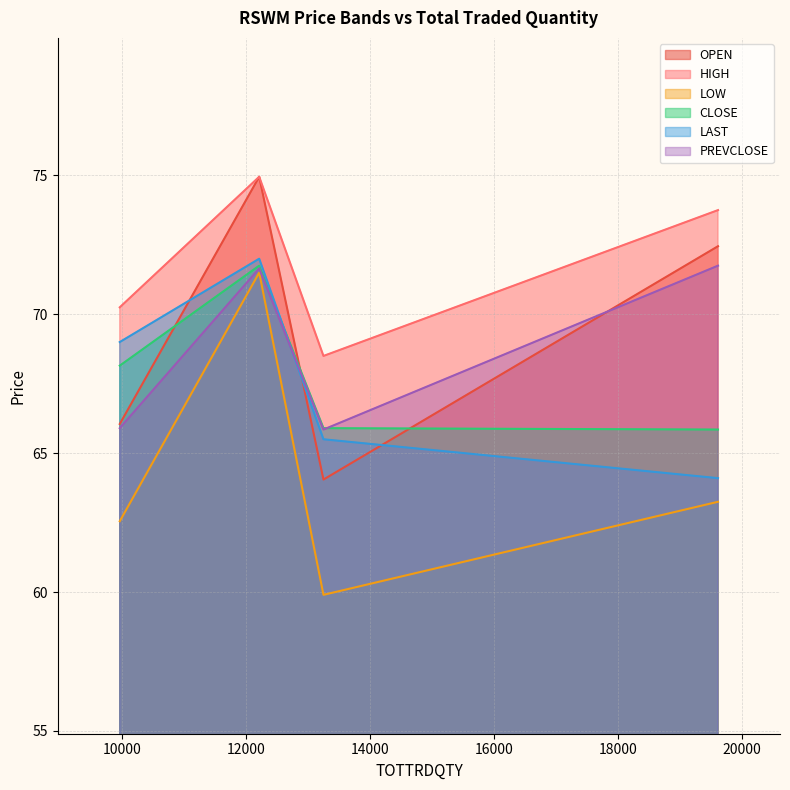

Reading left to right, list all the values displayed in this chart.

OPEN: 9962=66.0	13249=64.0	19615=72.5	12212=75.0
HIGH: 9962=70.2	13249=68.5	19615=73.8	12212=75.0
LOW: 9962=62.5	13249=59.9	19615=63.2	12212=71.5
CLOSE: 9962=68.2	13249=65.9	19615=65.8	12212=71.8
LAST: 9962=69.0	13249=65.5	19615=64.1	12212=72.0
PREVCLOSE: 9962=65.9	13249=65.8	19615=71.8	12212=71.7